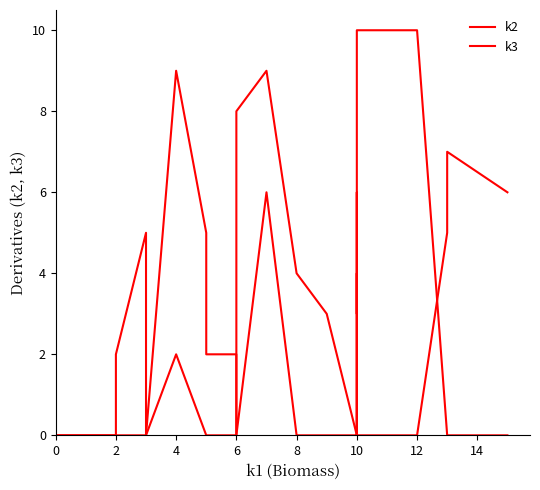

Which series ends up on top after the final intersection of k2 and k3?

k2